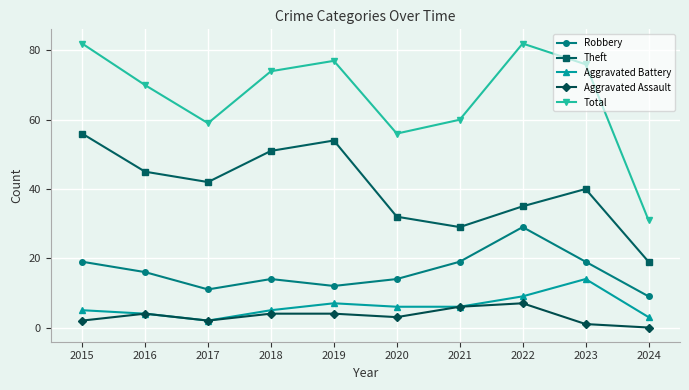

What is the greatest value displayed?

82